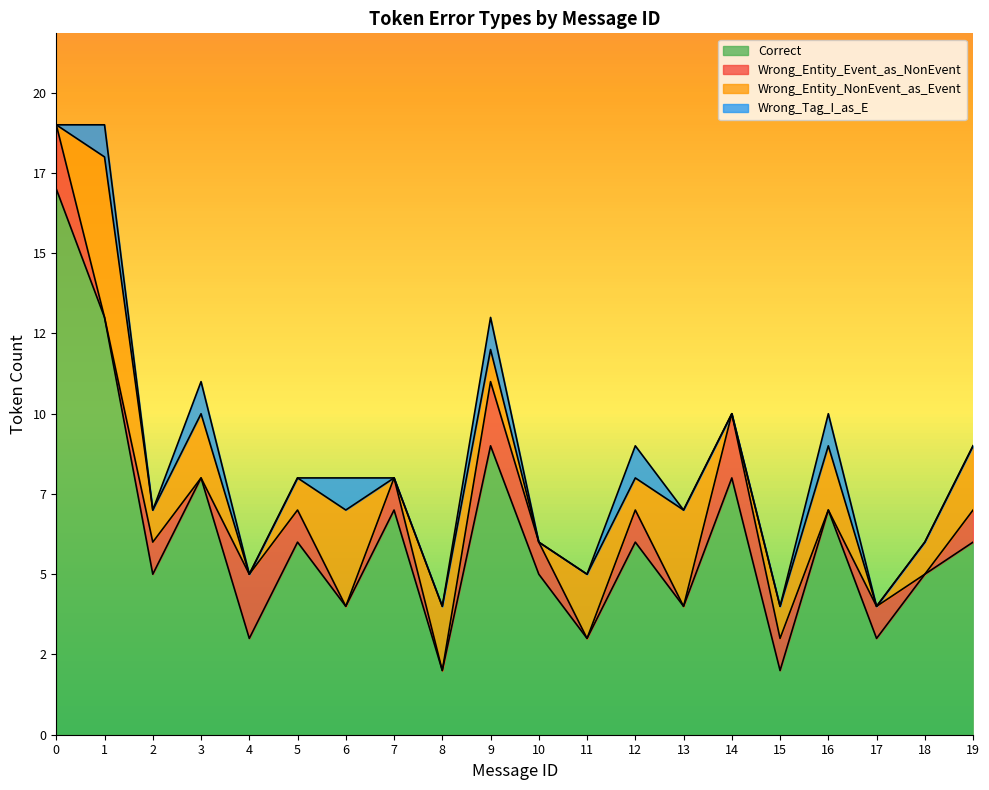

At how many categories does at least one series exceed 16?

1